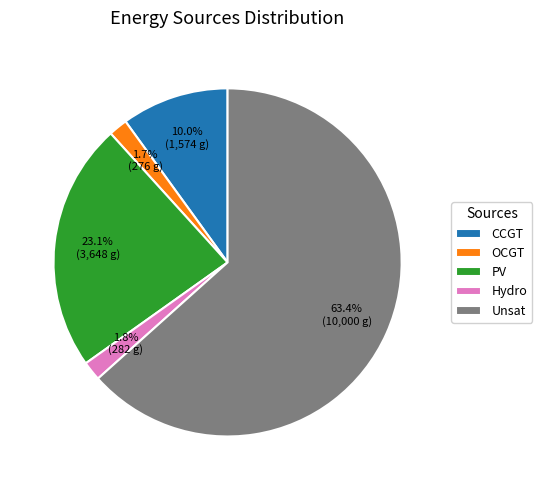

Count the number of slices in the pie.

5